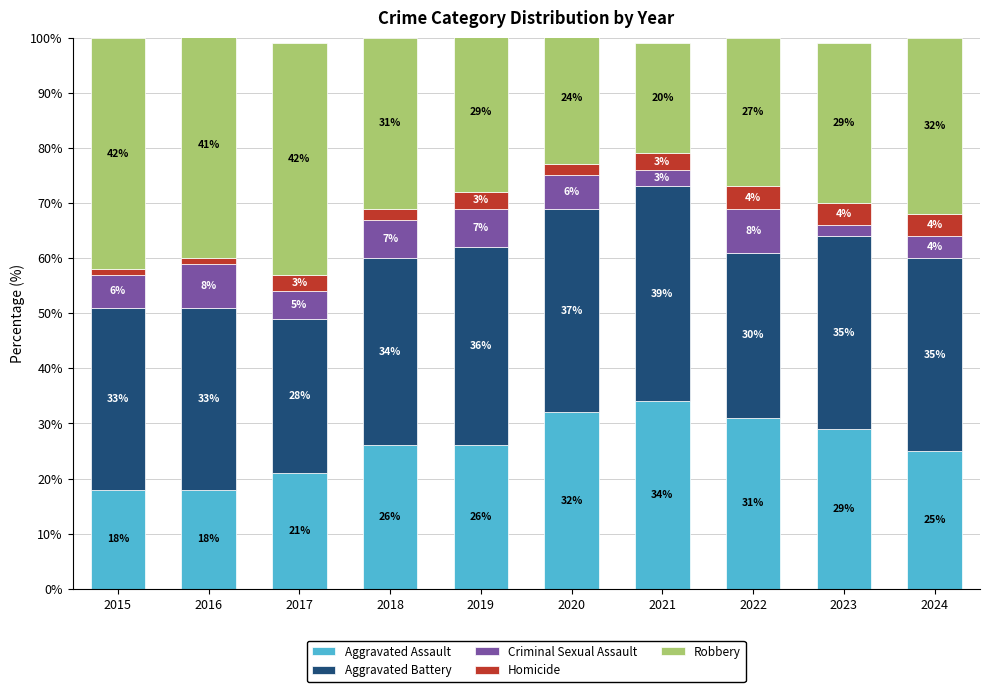

How many bars are there in total?

10